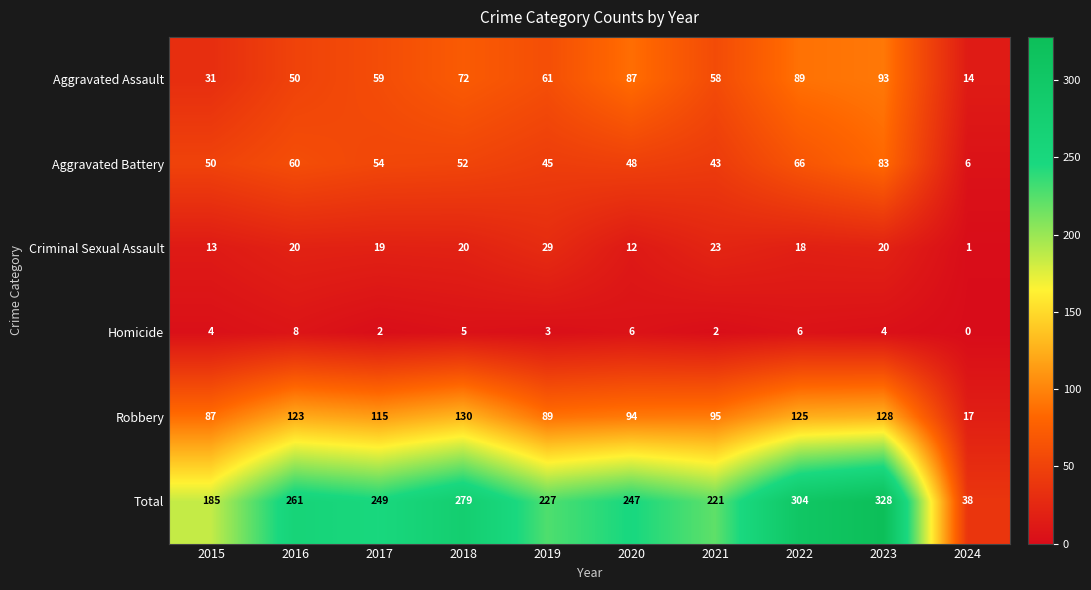

The Total series shows 58 at 2024. True or false?

False